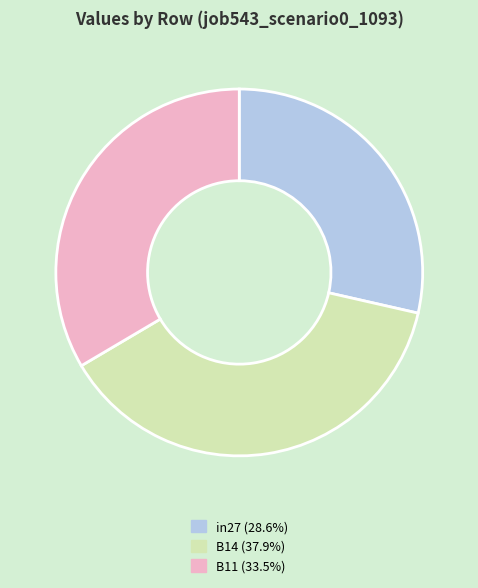

Does in27 represent more than half of the total?

No